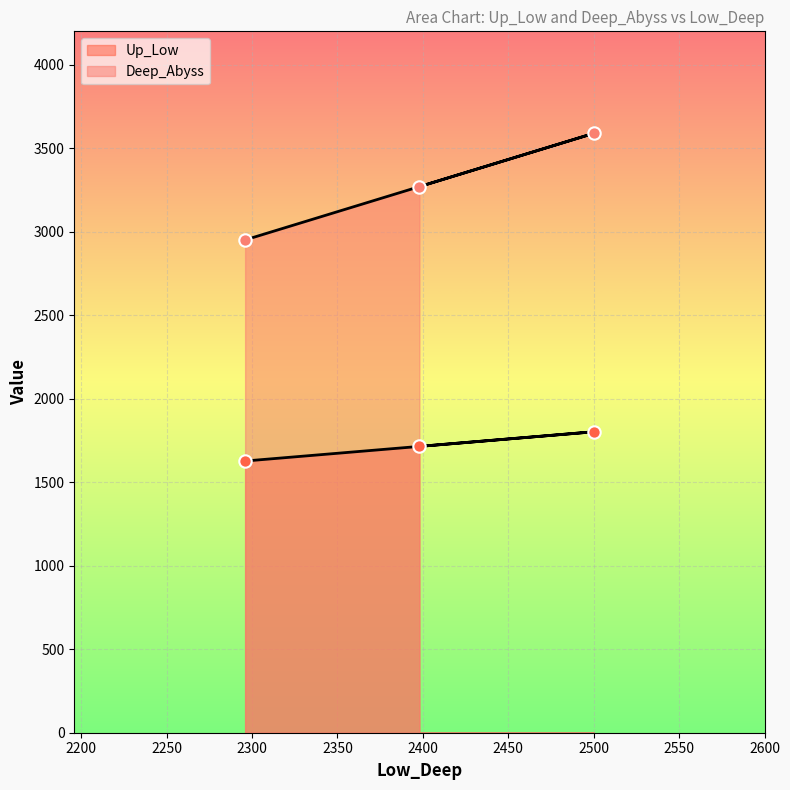

Which series contains the highest Y value?

Deep_Abyss